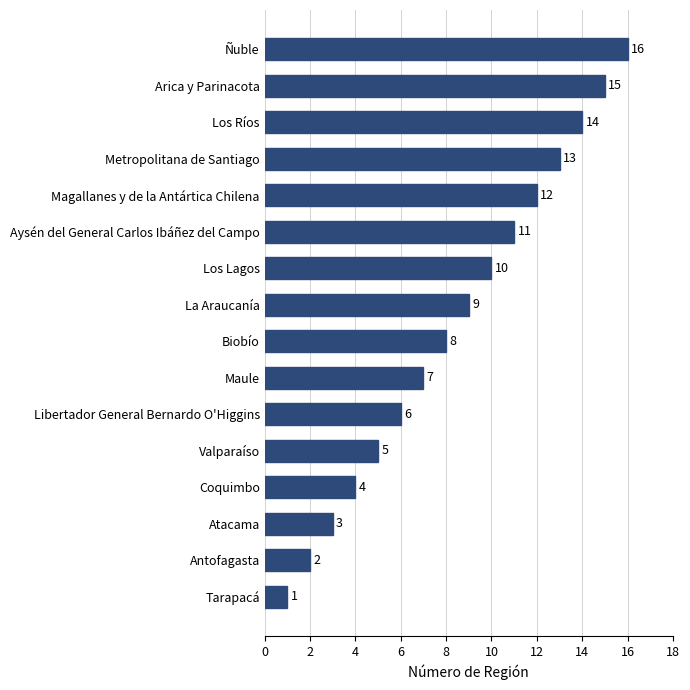

The value at Antofagasta is 1. True or false?

False